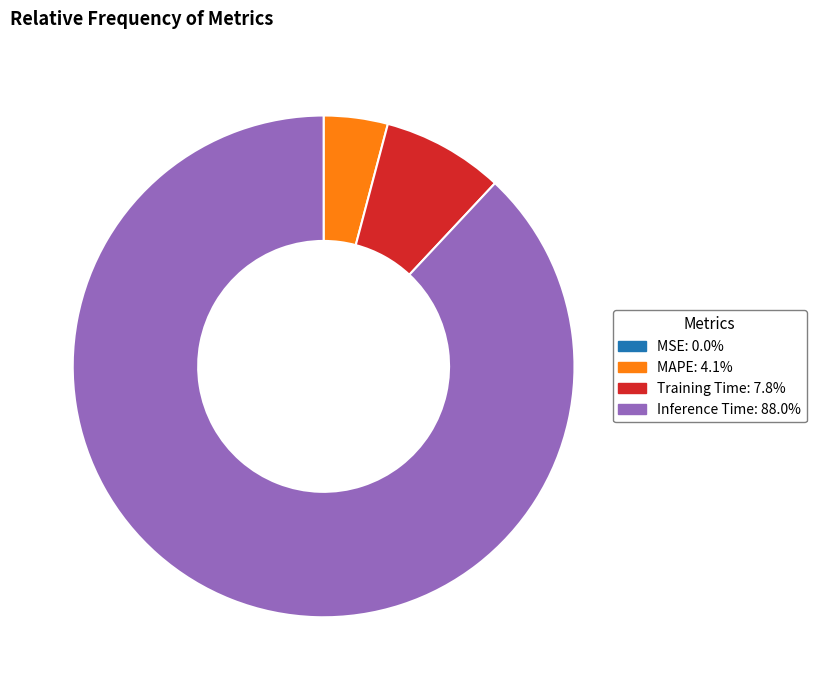

What is the largest slice in the pie chart?

Inference Time